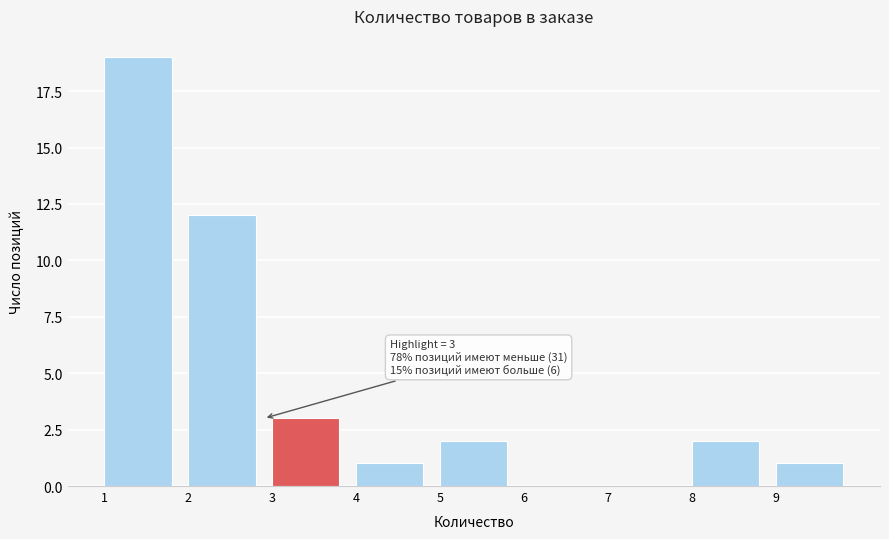

Over which range of the x-axis is the bar tallest?

1 to 2